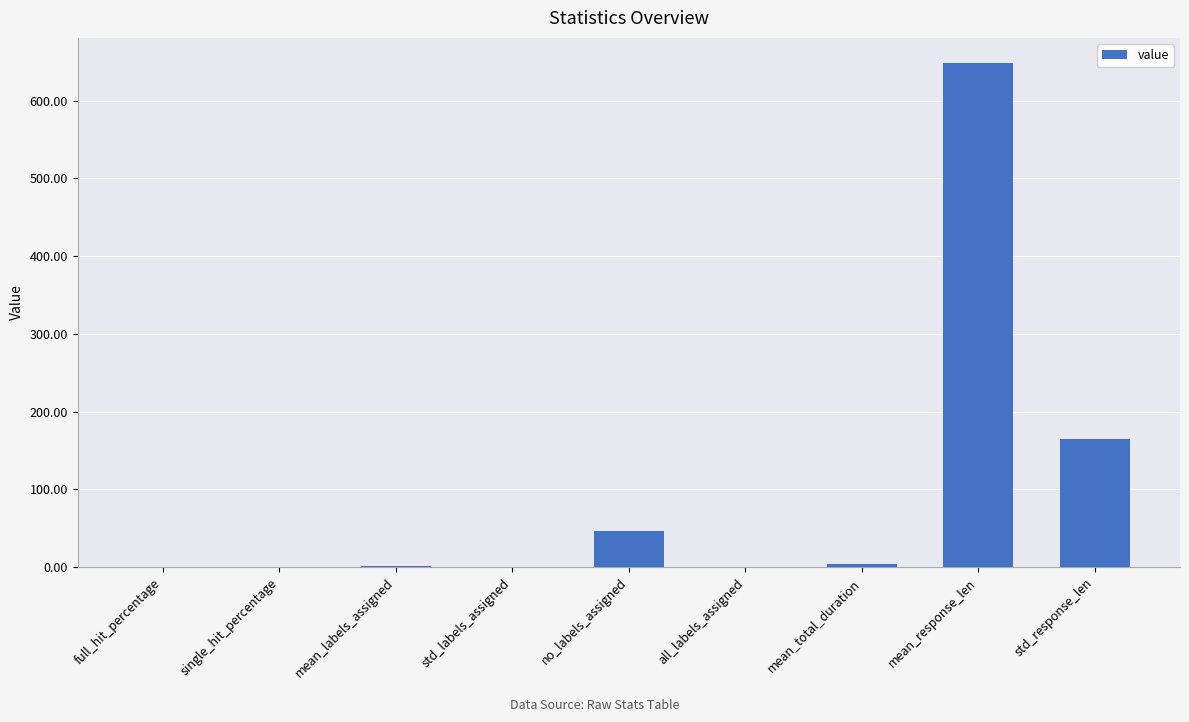

What is the greatest value displayed?

648.5